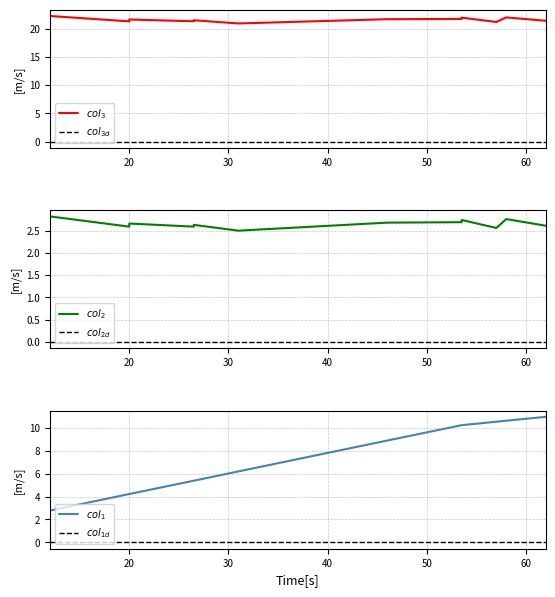

At how many categories does at least one series exceed 20?

12